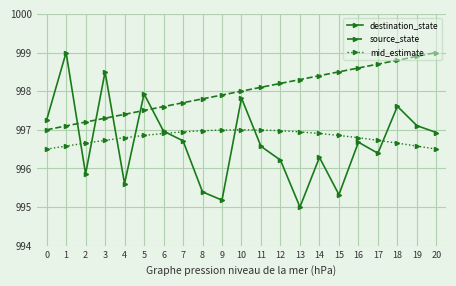

How many lines are shown in the chart?

3